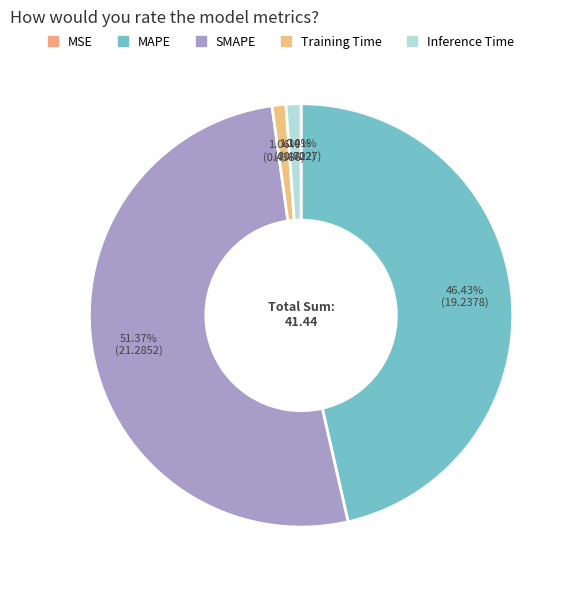

What percentage is the Inference Time slice, to the nearest percent?

1%